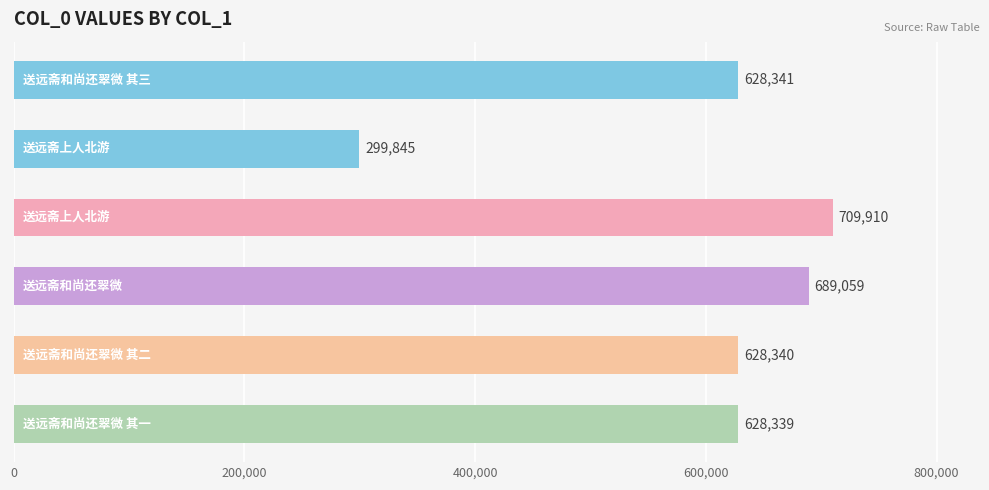

What is the difference between the second highest and minimum values?

389214